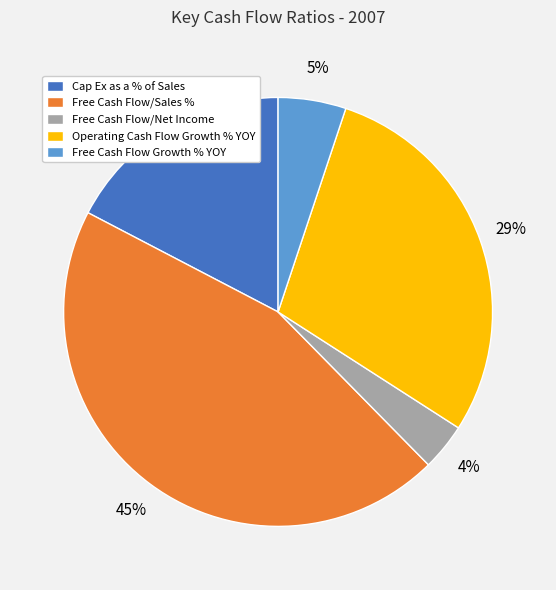

Is Free Cash Flow/Sales % the majority of the pie?

No